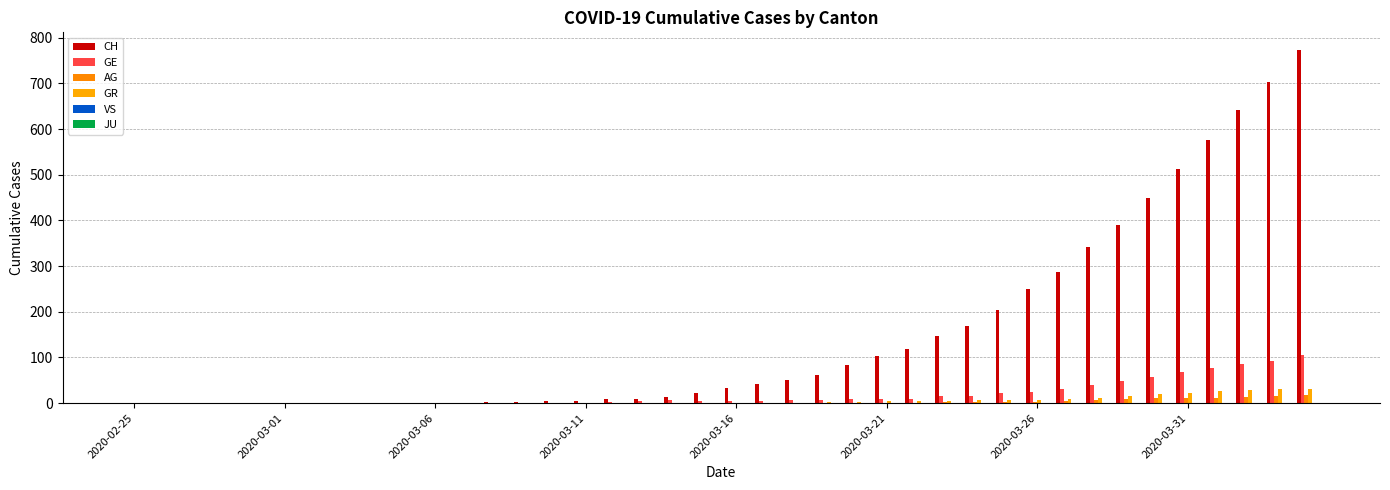

Are the bars horizontal?

No